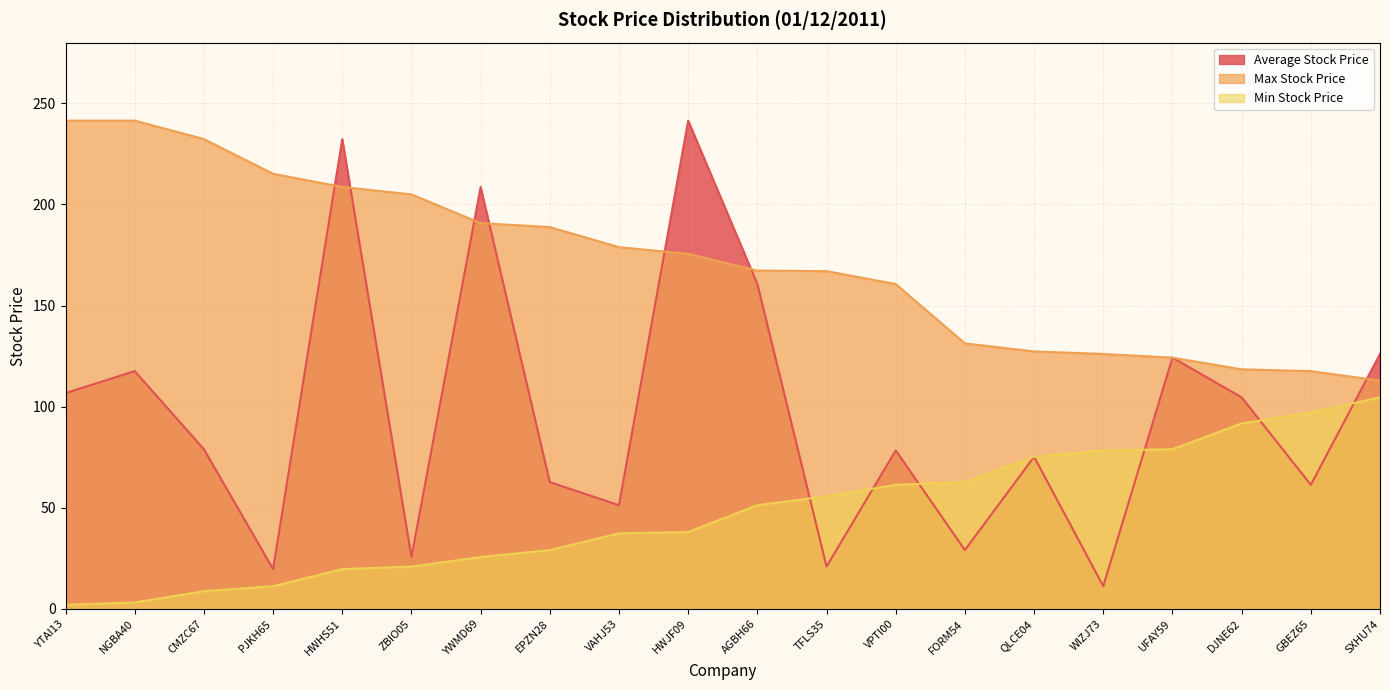

What is the label of the 6th point from the left?

ZBIO05